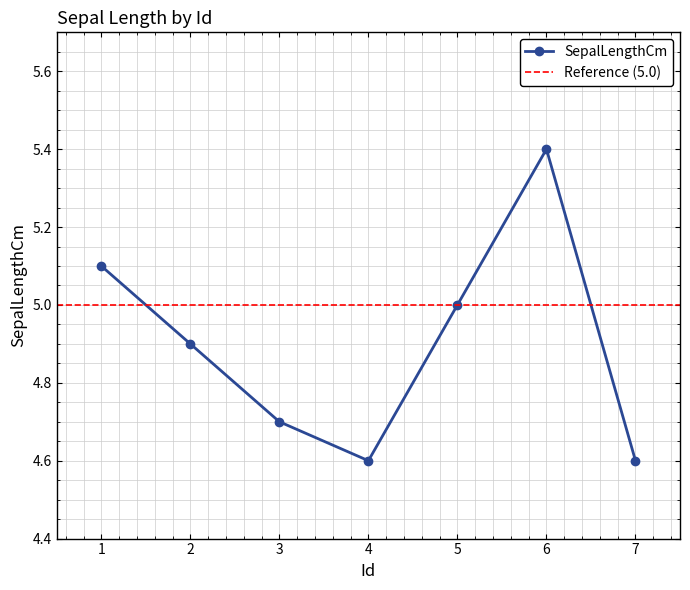

What is the difference between the second highest and second lowest values?

0.5